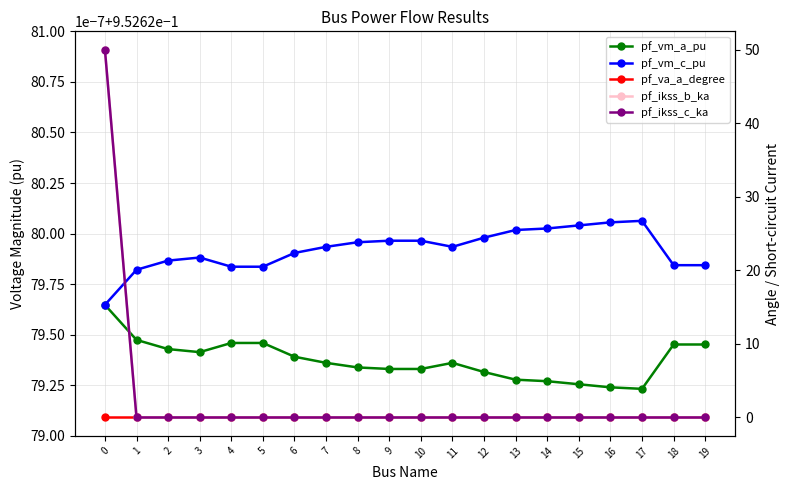

Reading left to right, what are all the values shown in this chart?

pf_vm_a_pu: 0=1.0	1=1.0	2=1.0	3=1.0	4=1.0	5=1.0	6=1.0	7=1.0	8=1.0	9=1.0	10=1.0	11=1.0	12=1.0	13=1.0	14=1.0	15=1.0	16=1.0	17=1.0	18=1.0	19=1.0
pf_vm_c_pu: 0=1.0	1=1.0	2=1.0	3=1.0	4=1.0	5=1.0	6=1.0	7=1.0	8=1.0	9=1.0	10=1.0	11=1.0	12=1.0	13=1.0	14=1.0	15=1.0	16=1.0	17=1.0	18=1.0	19=1.0
pf_va_a_degree: 0=-0.0	1=0.0	2=0.0	3=0.0	4=0.0	5=0.0	6=0.0	7=0.0	8=0.0	9=0.0	10=0.0	11=0.0	12=0.0	13=0.0	14=0.0	15=0.0	16=0.0	17=0.0	18=0.0	19=0.0
pf_ikss_b_ka: 0=50.0	1=0.0	2=0.0	3=0.0	4=0.0	5=0.0	6=0.0	7=0.0	8=0.0	9=0.0	10=0.0	11=0.0	12=0.0	13=0.0	14=0.0	15=0.0	16=0.0	17=0.0	18=0.0	19=0.0
pf_ikss_c_ka: 0=50.0	1=0.0	2=0.0	3=0.0	4=0.0	5=0.0	6=0.0	7=0.0	8=0.0	9=0.0	10=0.0	11=0.0	12=0.0	13=0.0	14=0.0	15=0.0	16=0.0	17=0.0	18=0.0	19=0.0